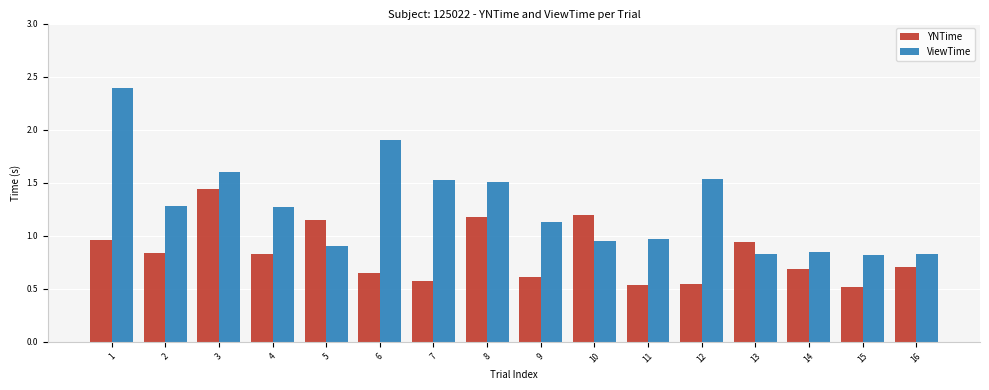

What is the sum of all YNTime values?

13.3